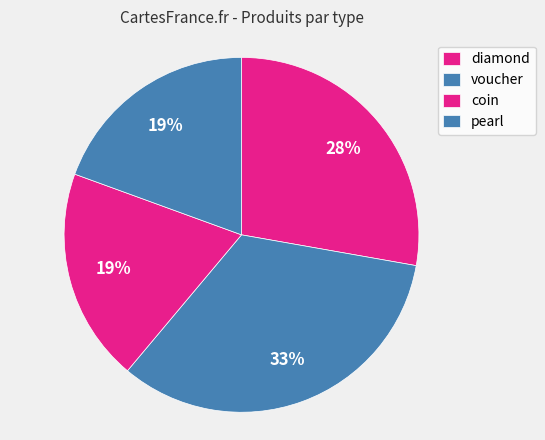

What percentage is the coin slice, to the nearest percent?

19%